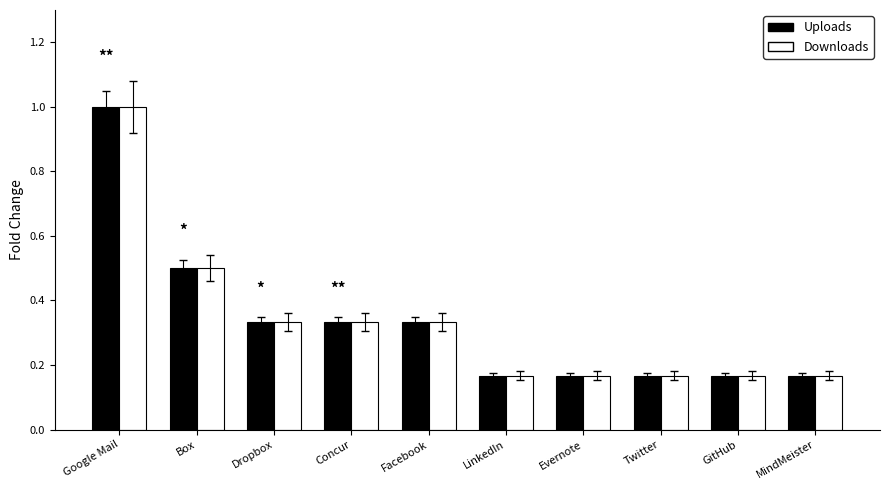

What value does the Uploads series have at Box?

0.5